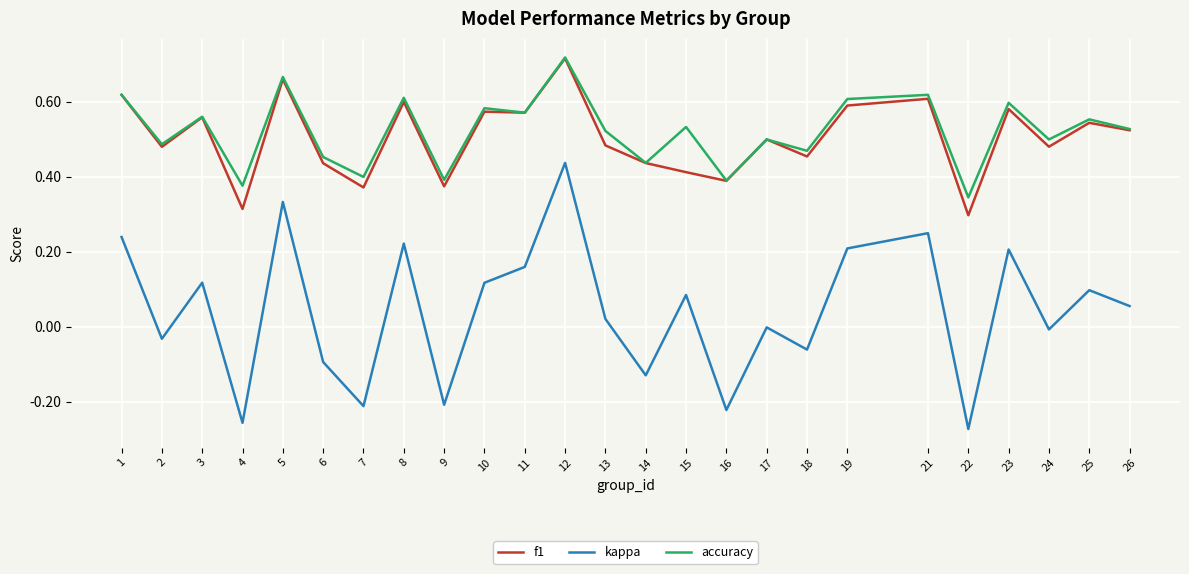

True or false: kappa and accuracy cross at least once.

False